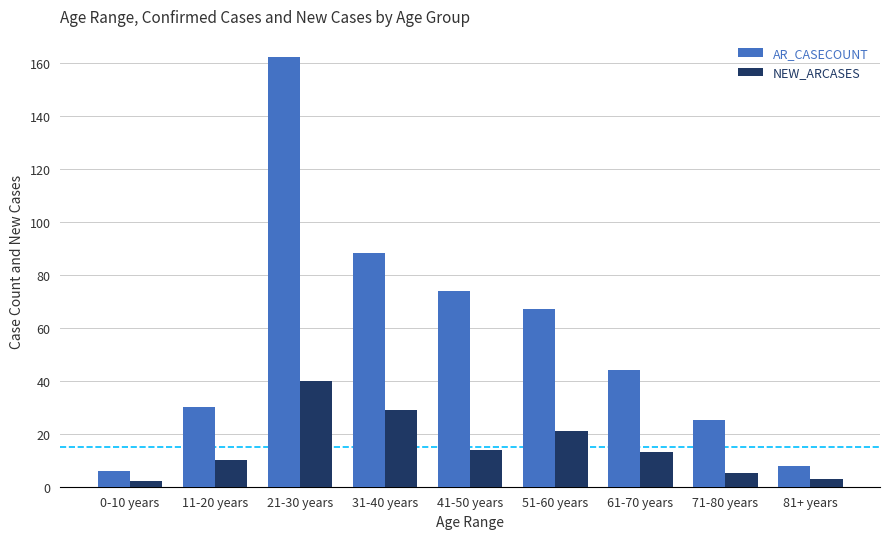

Are the bars grouped side by side (vs. stacked)?

Yes